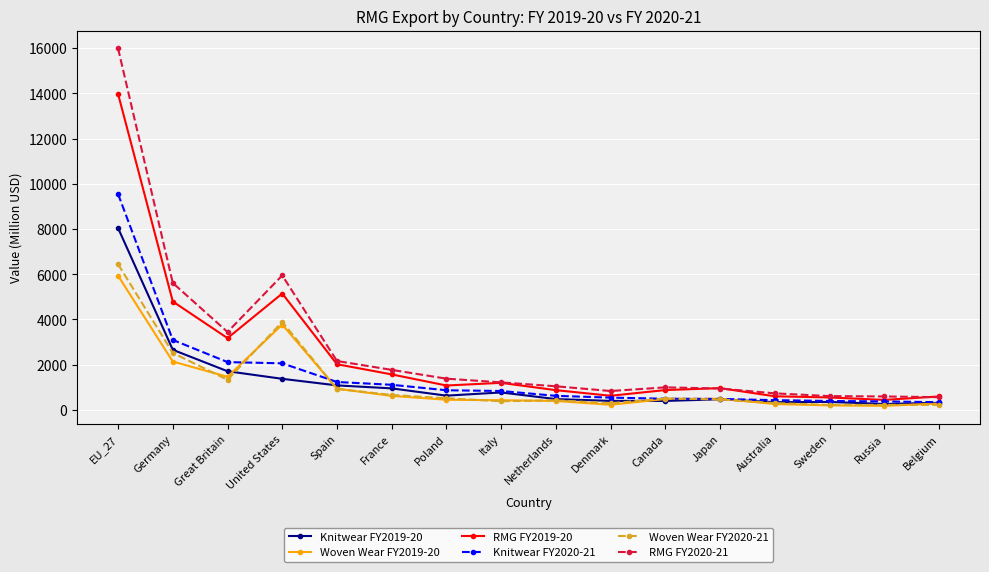

What is the label of the 4th point from the right?

Australia